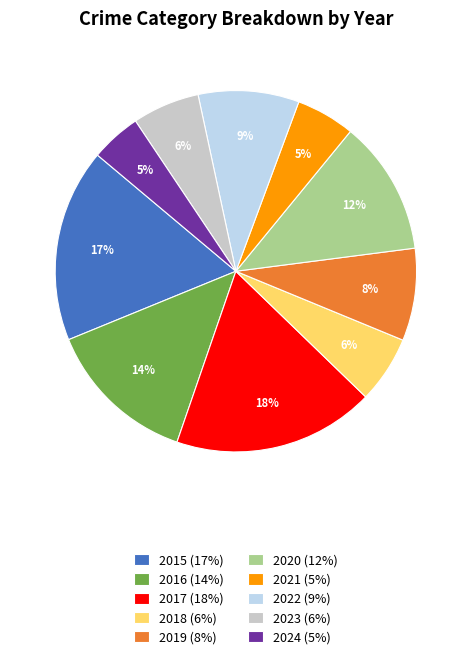

How many slices are in this pie chart?

10